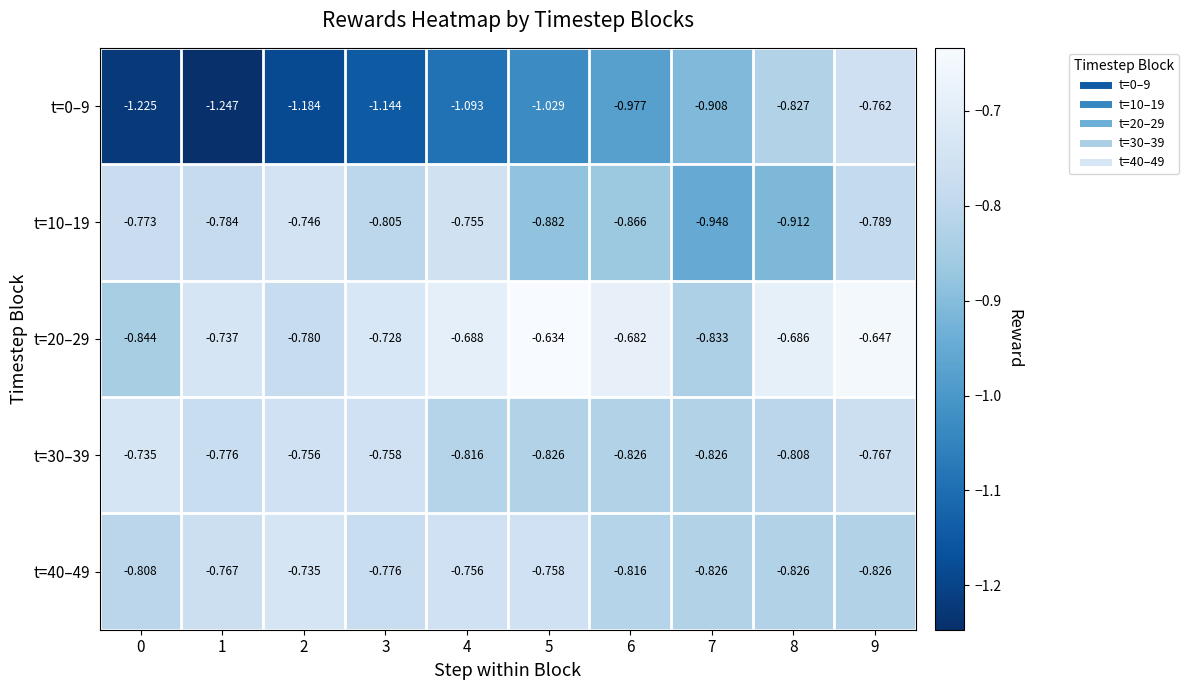

Is the value of t=30–39 at 3 greater than the value of t=20–29 at 1?

No